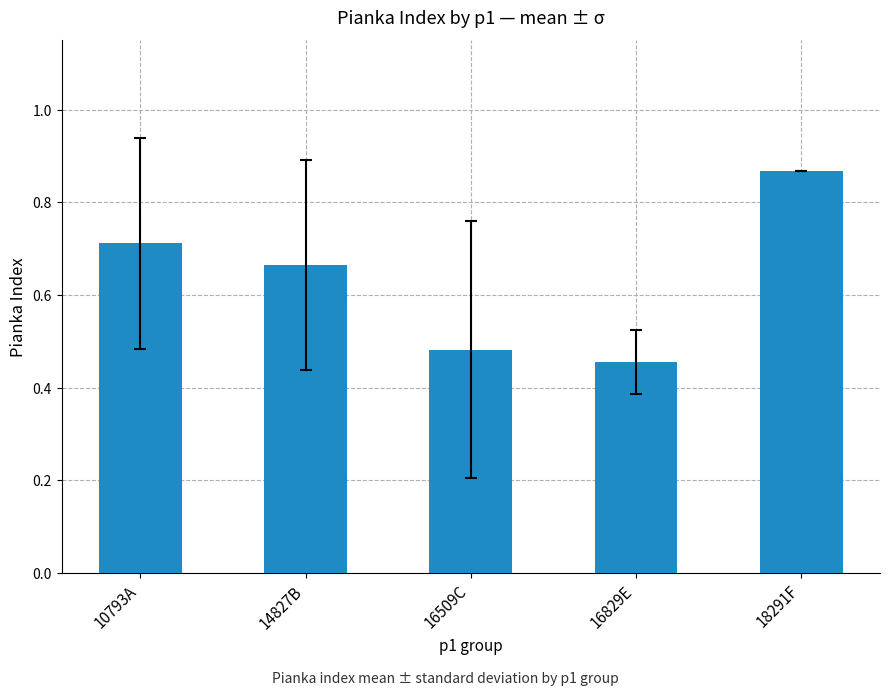

What is the sum of the values at 14827B and 18291F?

1.5